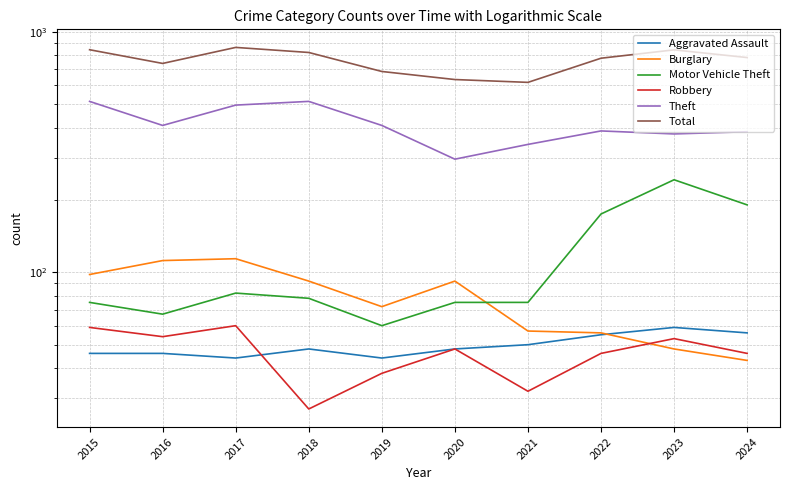

Where is the first local maximum for Burglary?

2017